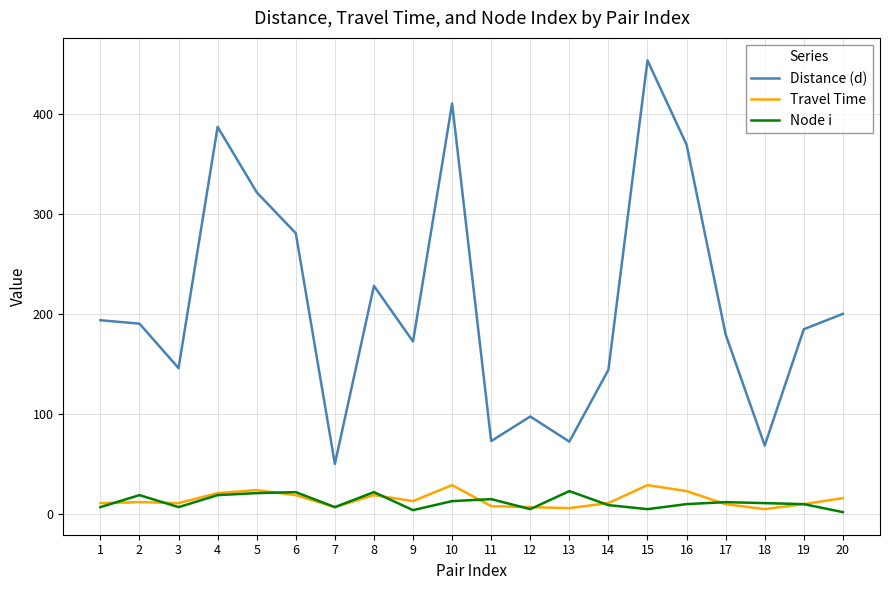

True or false: Node i has more than 0 interior local peaks.

True